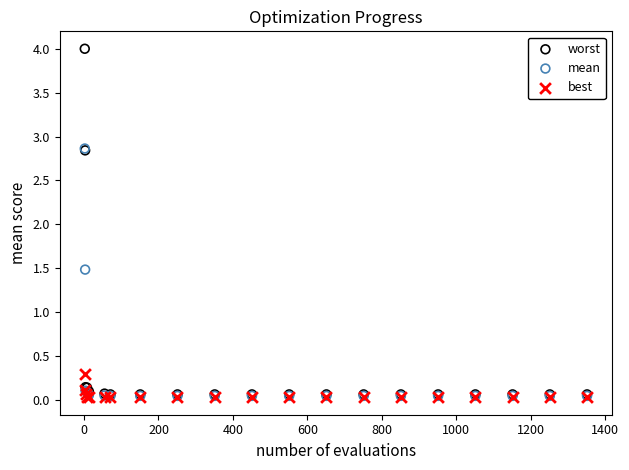

Across all series, what Y value is closest to 2?

1.5